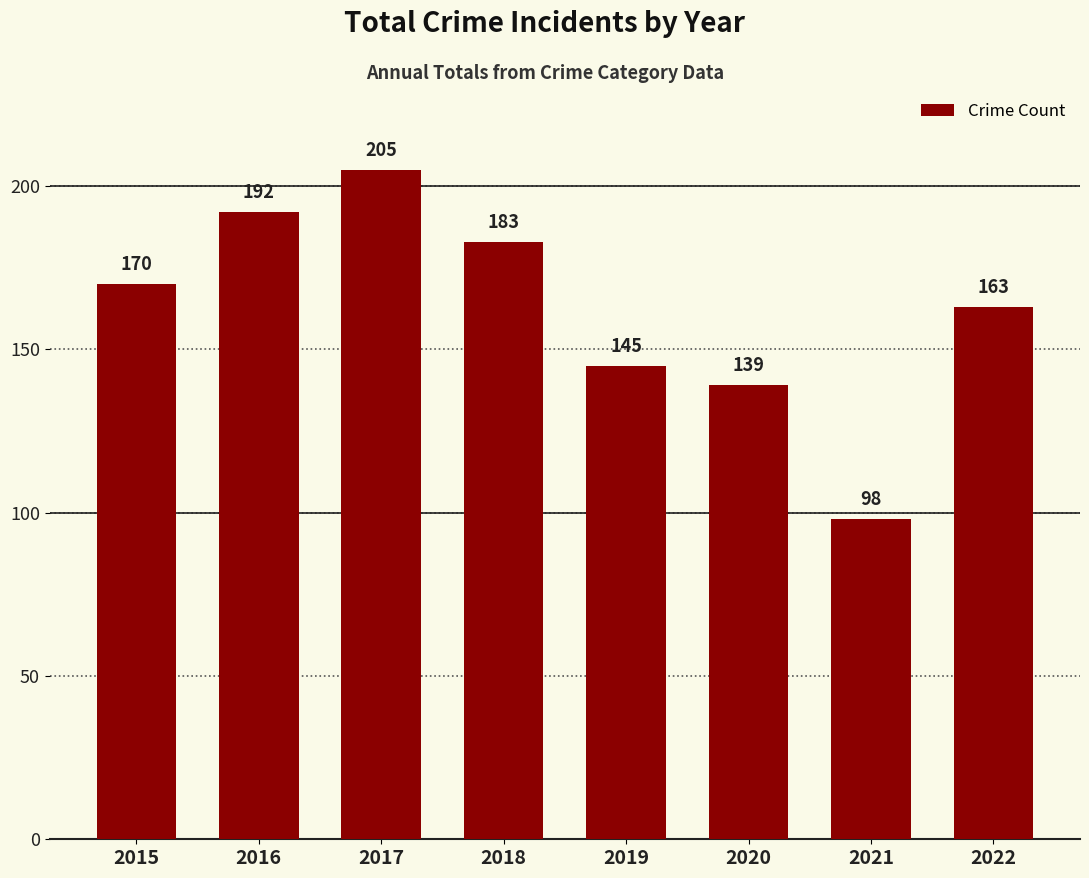

The chart shows a value of 278 at 2018. True or false?

False